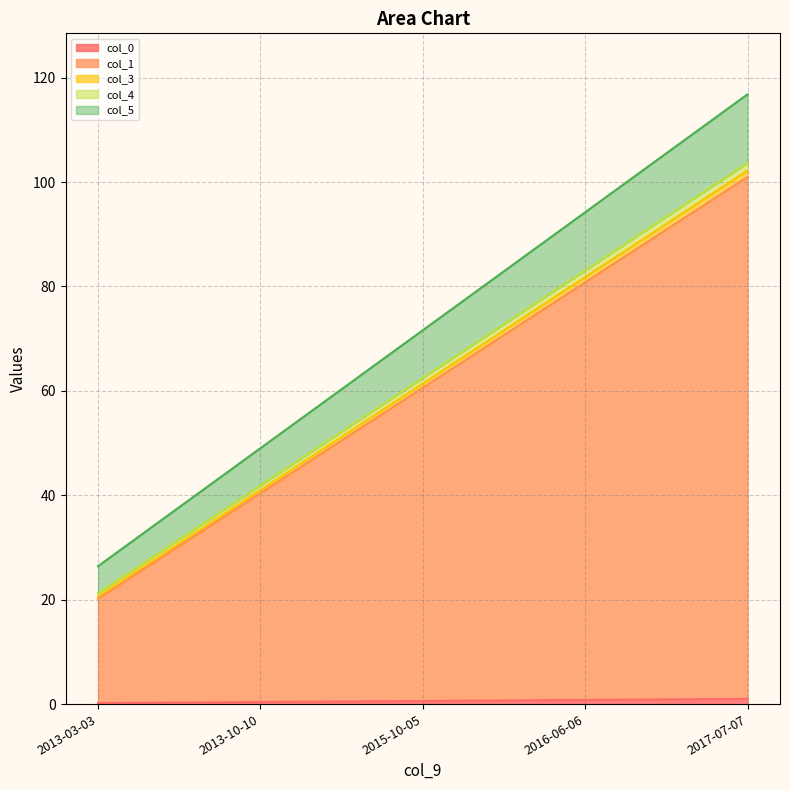

At which category is the sum across all series the highest?

2017-07-07